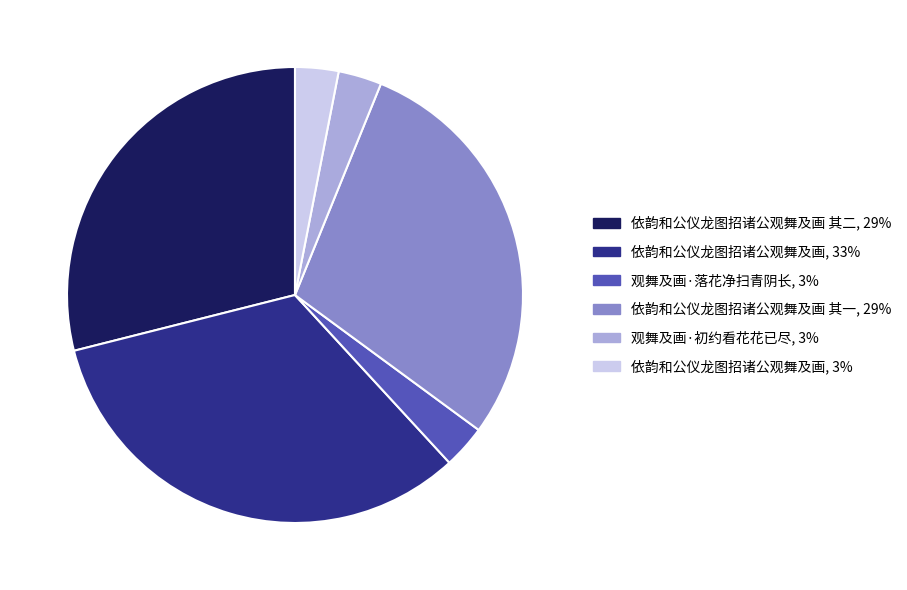

Is there a majority slice in this chart?

No